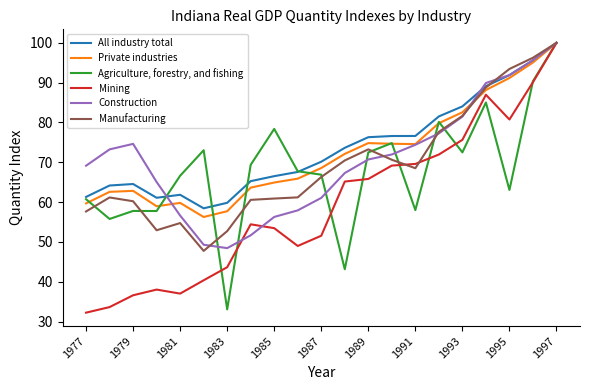

What is the maximum value for All industry total?

100.0